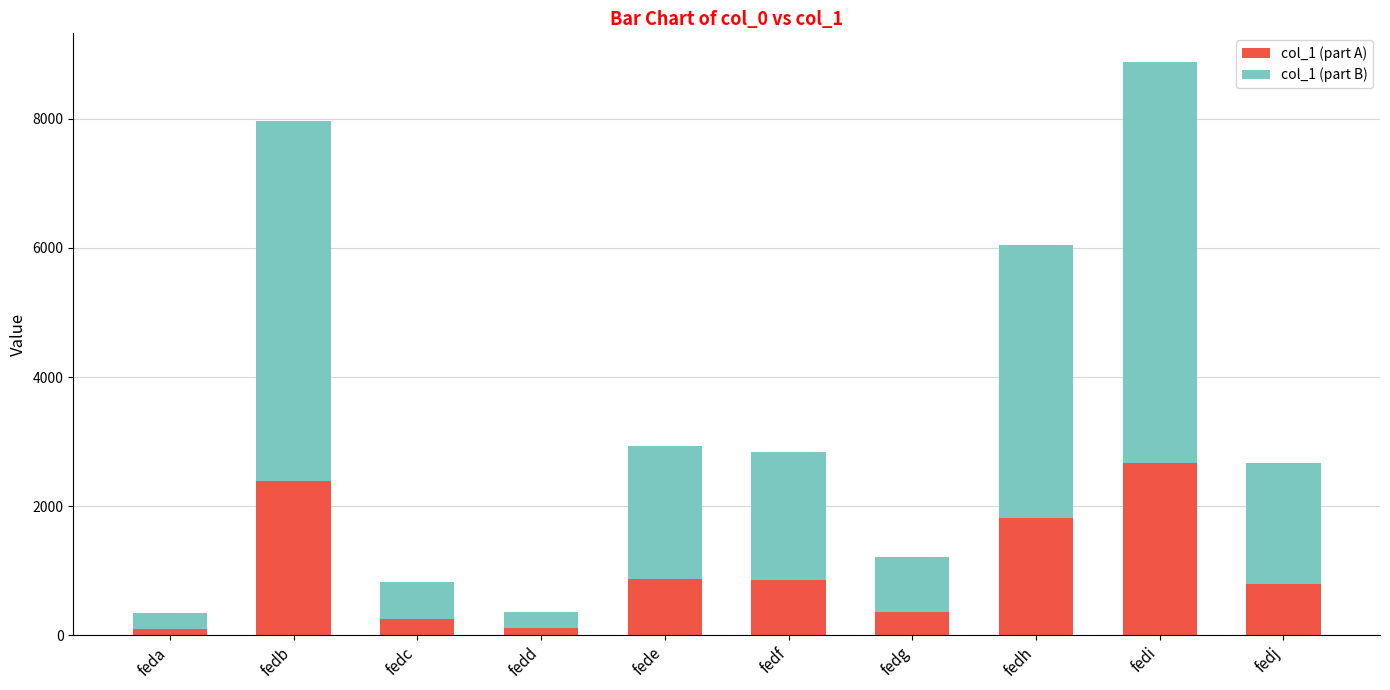

What value does the col_1 (part A) series have at fedd, to the nearest 10?

110